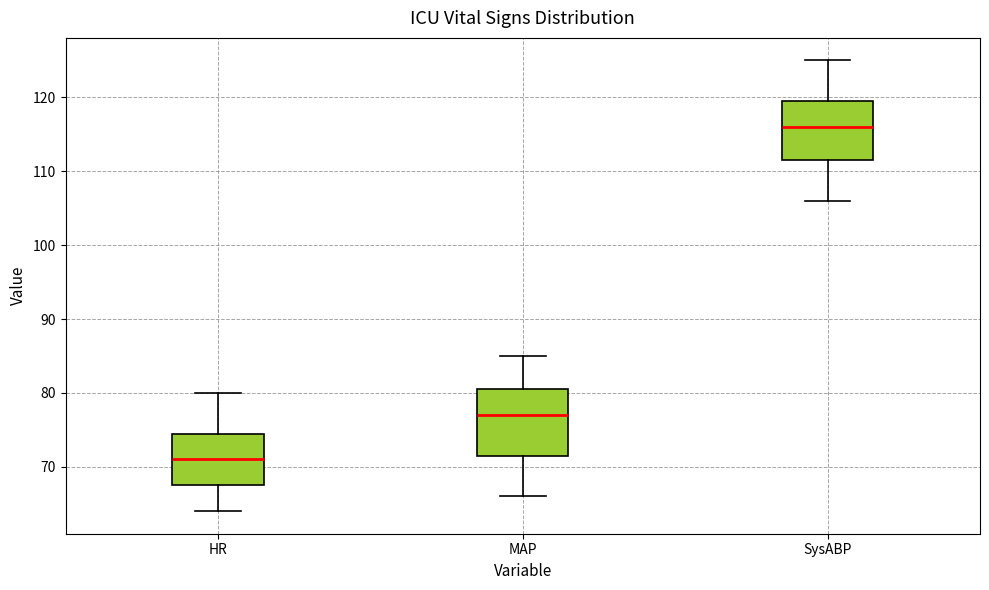

Reading left to right, read every box against the y-axis: the position of its median line, the range the box covers, and the ends of its whiskers. The values are not printed on the chart, so give them approximately, as read against the axis.

HR: median 71, box 68 to 75, whiskers 64 to 80
MAP: median 77, box 72 to 81, whiskers 66 to 85
SysABP: median 116, box 112 to 120, whiskers 106 to 125